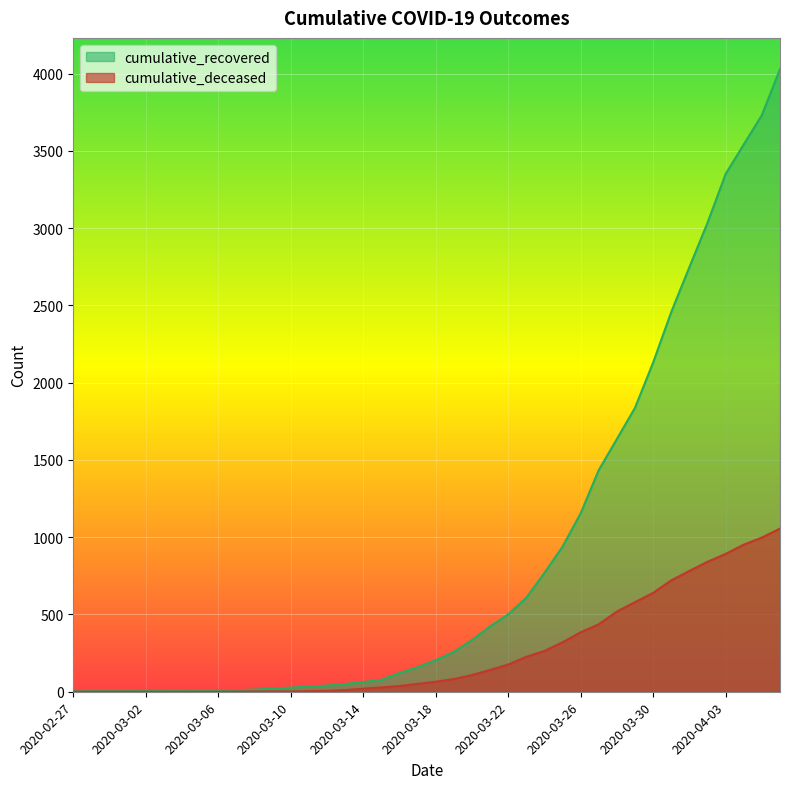

True or false: cumulative_recovered and cumulative_deceased intersect in this chart.

False